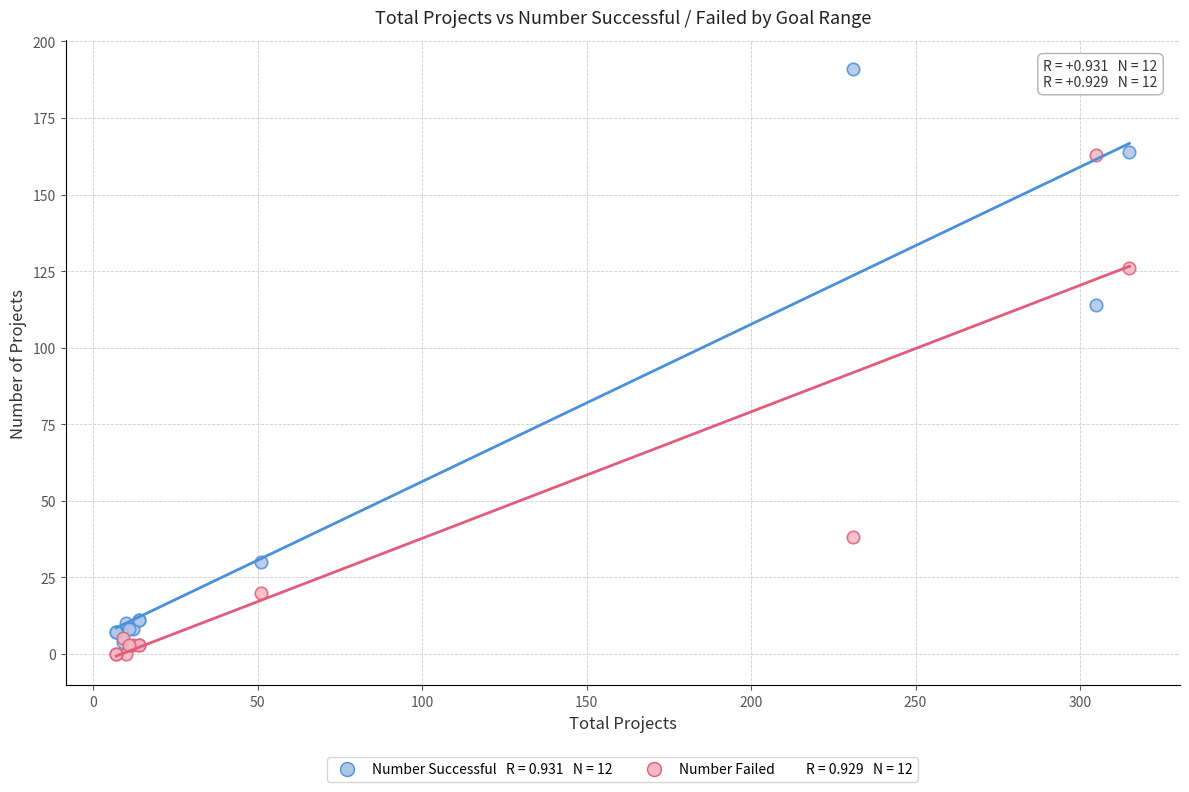

Across all series, what Y value is closest to 95?

114